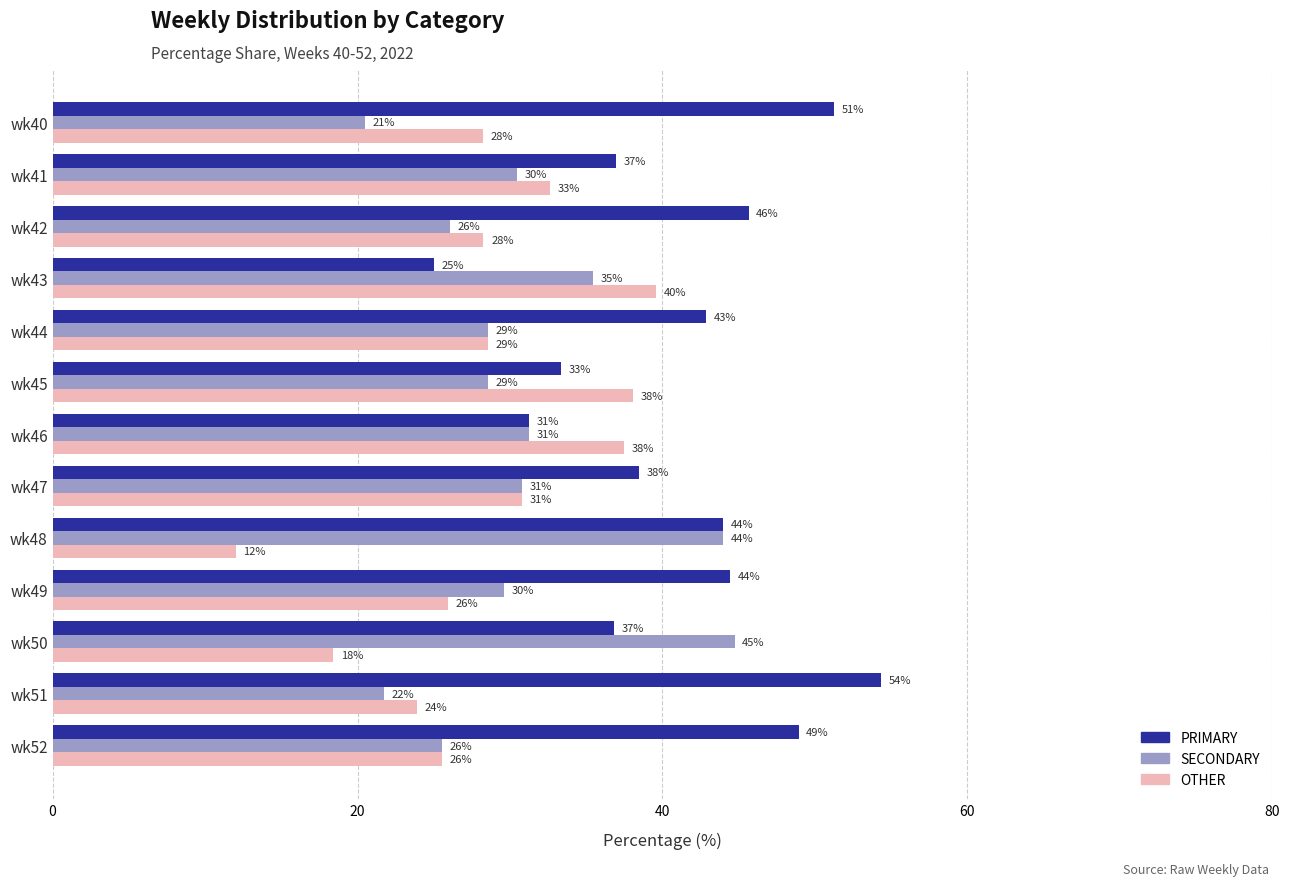

Reading left to right, transcribe all the data shown in this chart.

PRIMARY: 51.3	37.0	45.7	25.0	42.9	33.3	31.2	38.5	44.0	44.4	36.8	54.3	48.9
SECONDARY: 20.5	30.4	26.1	35.4	28.6	28.6	31.2	30.8	44.0	29.6	44.7	21.7	25.5
OTHER: 28.2	32.6	28.3	39.6	28.6	38.1	37.5	30.8	12.0	25.9	18.4	23.9	25.5